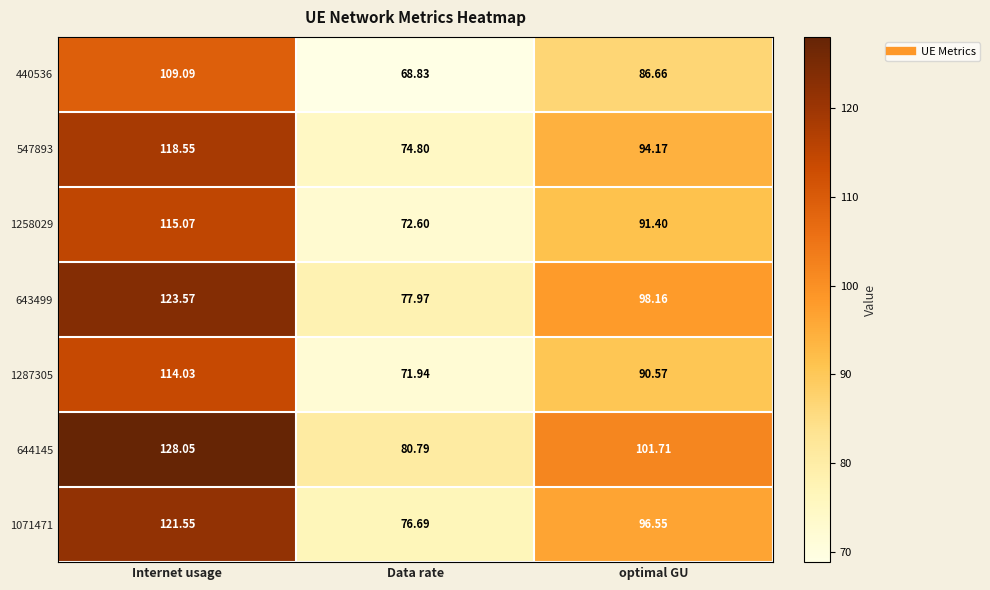

At which category is the sum across all series the highest?

Internet usage